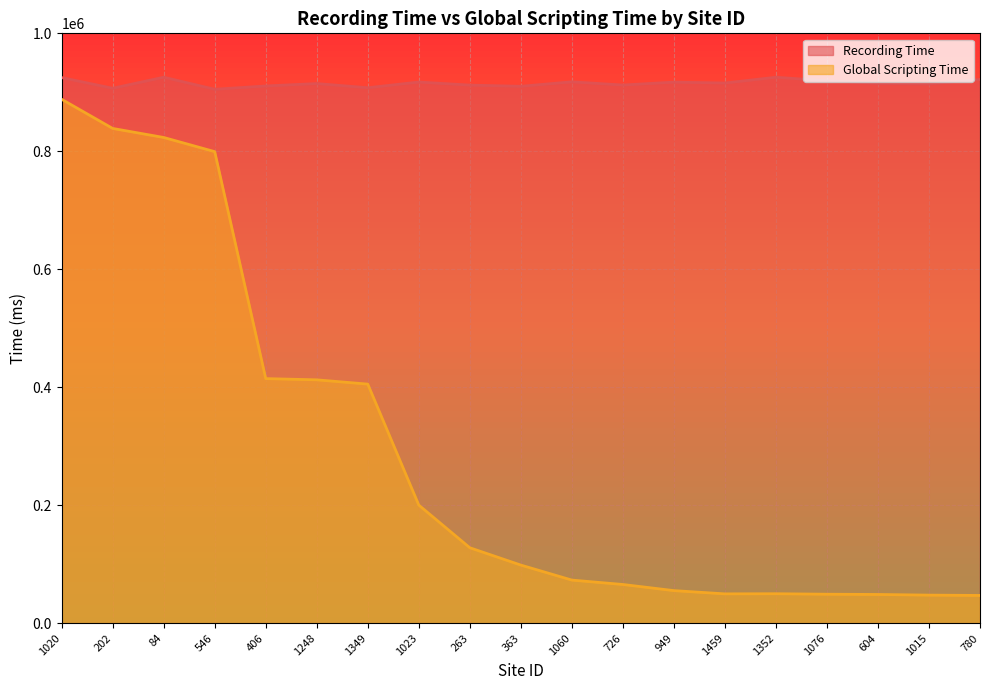

True or false: Recording Time and Global Scripting Time intersect in this chart.

False